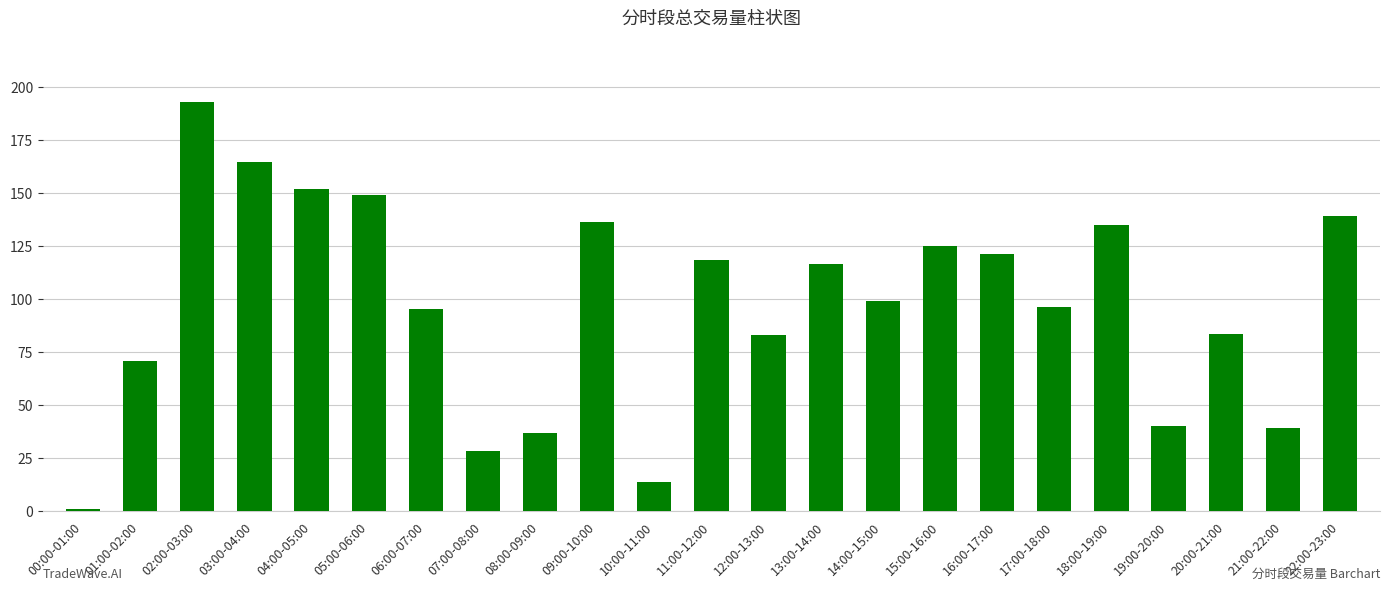

The value at 02:00-03:00 is 193.0. True or false?

True